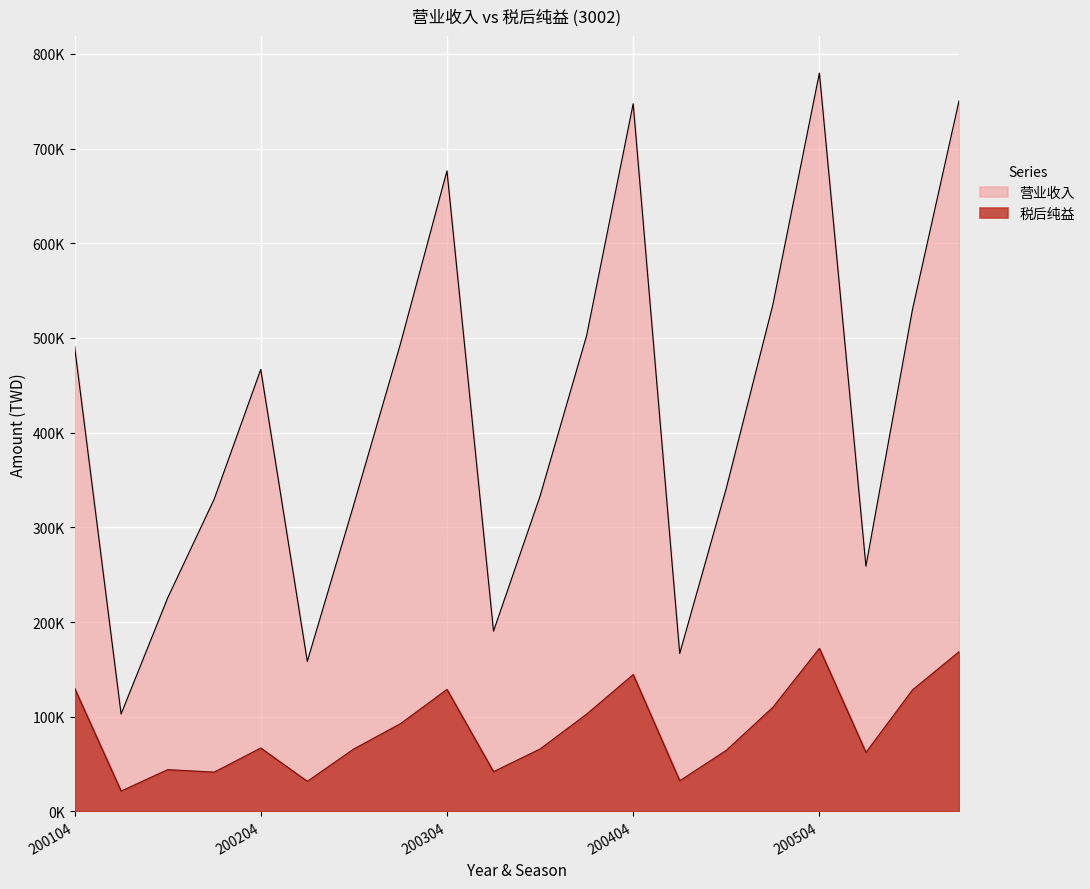

The value of 营业收入 at 200202 is 225407. True or false?

True